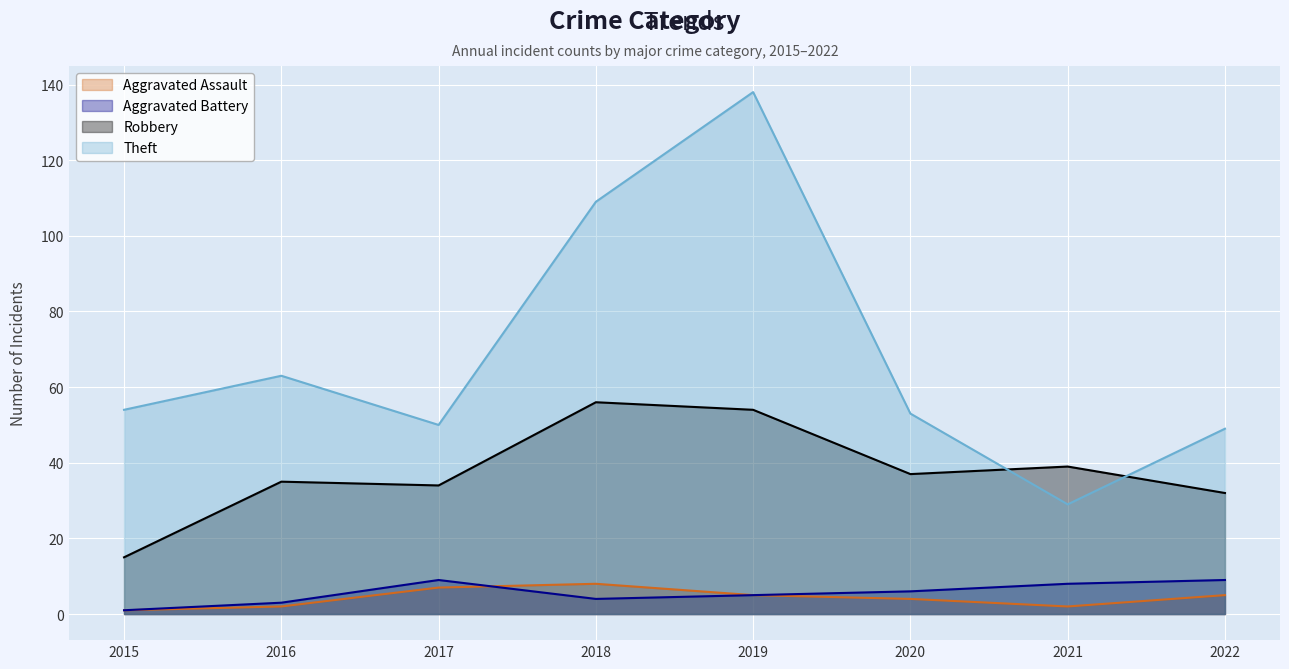

What is the maximum value shown in the chart?

138